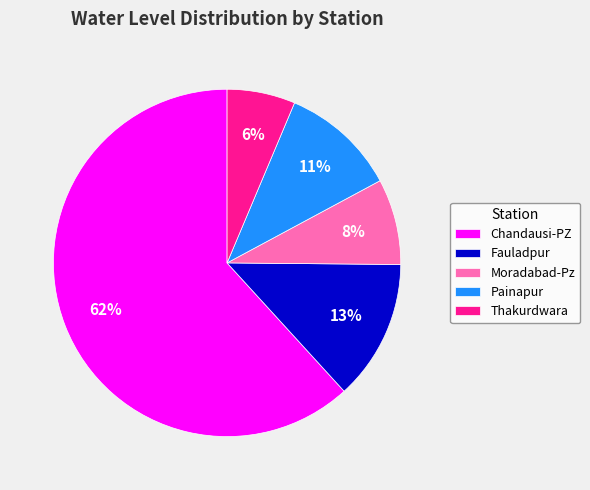

Combined, do Painapur and Thakurdwara account for over 50%?

No